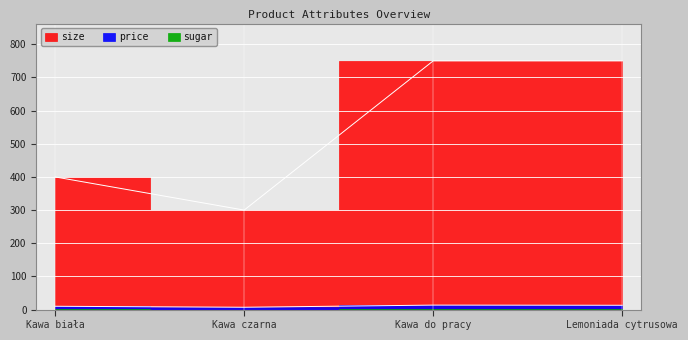

What value does the price series have at Kawa czarna?

7.0